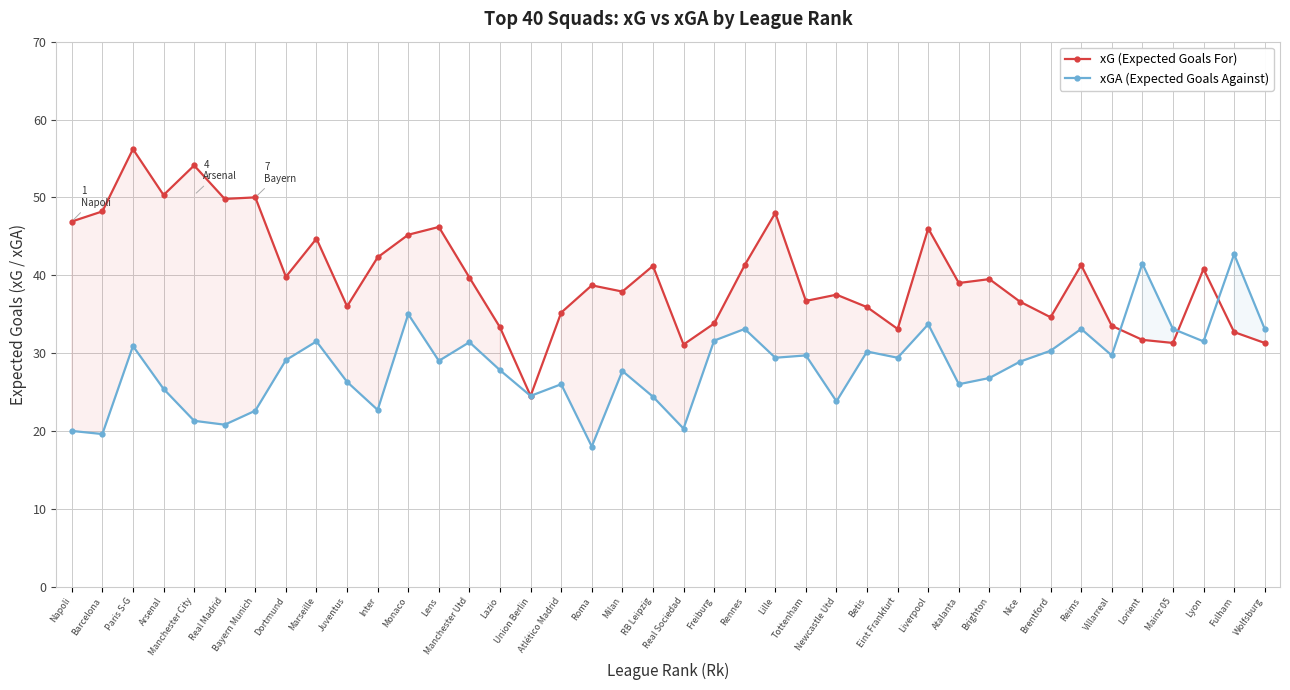

Where is the first local minimum for xGA (Expected Goals Against)?

Barcelona